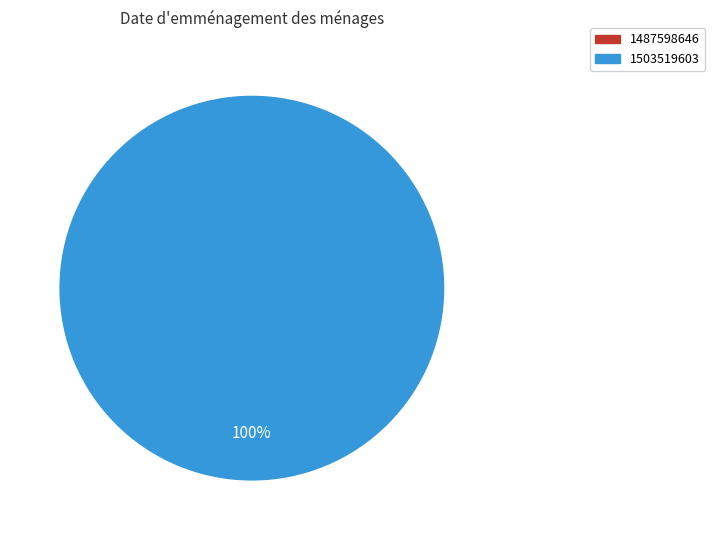

To the nearest percent, what is the average slice percentage?

50%